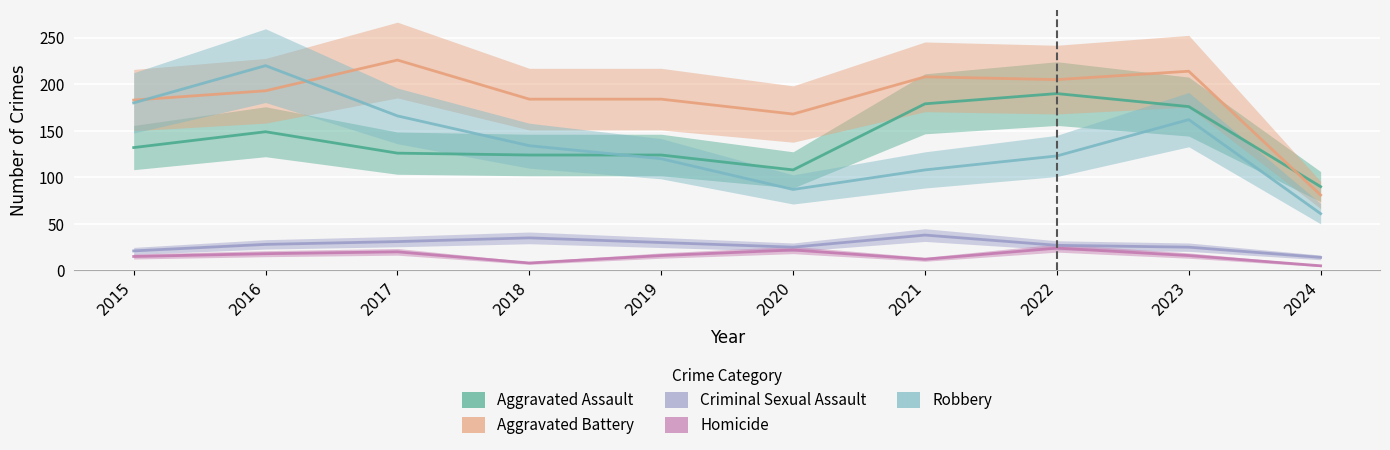

Which has a higher value, 2015 or 2019?

2015